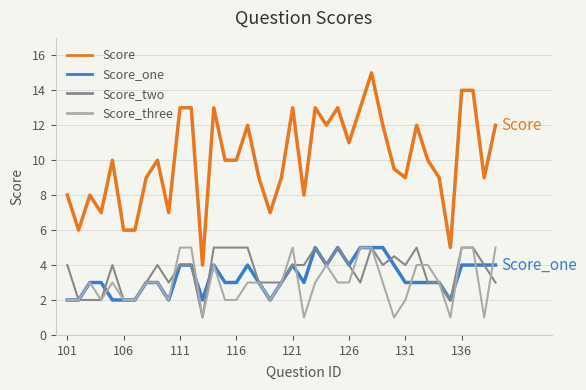

After their last crossing, which series has the higher values: Score_two or Score_three?

Score_three